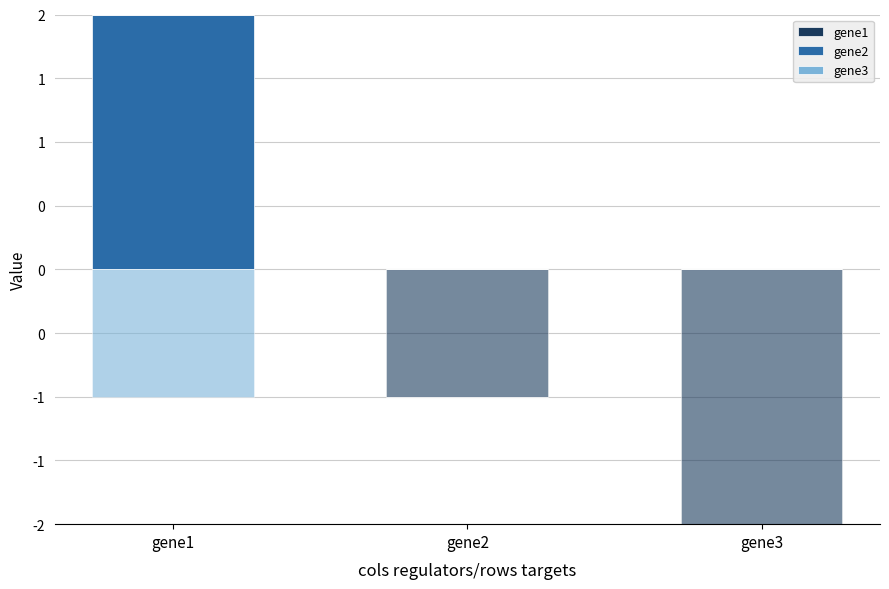

The value of gene3 at gene3 is 0. True or false?

True